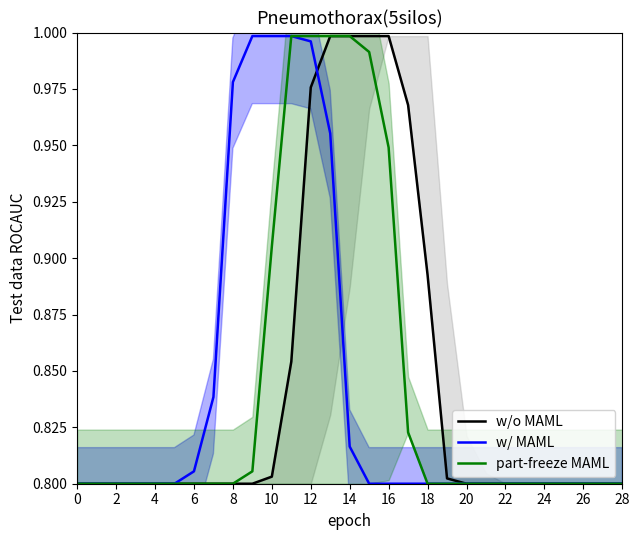

At 0, list the series in order from largest to smallest.

w/o MAML, w/ MAML, part-freeze MAML